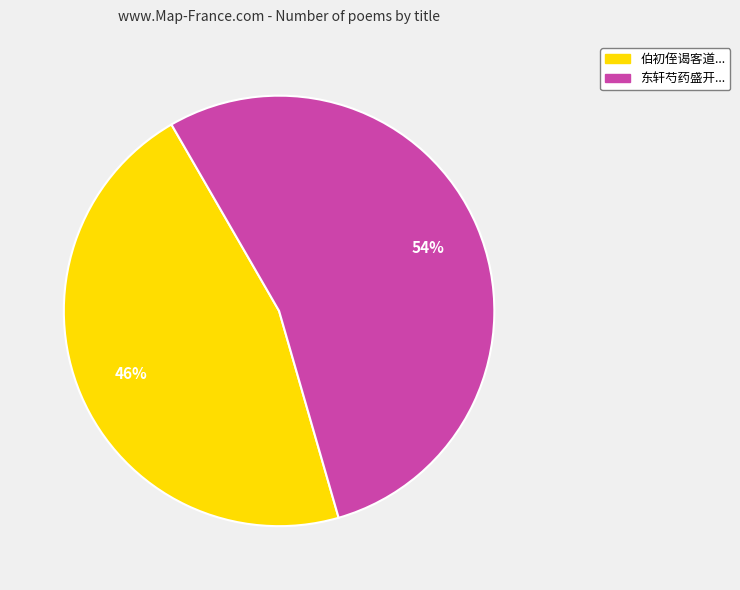

To the nearest percent, what is the average slice percentage?

50%